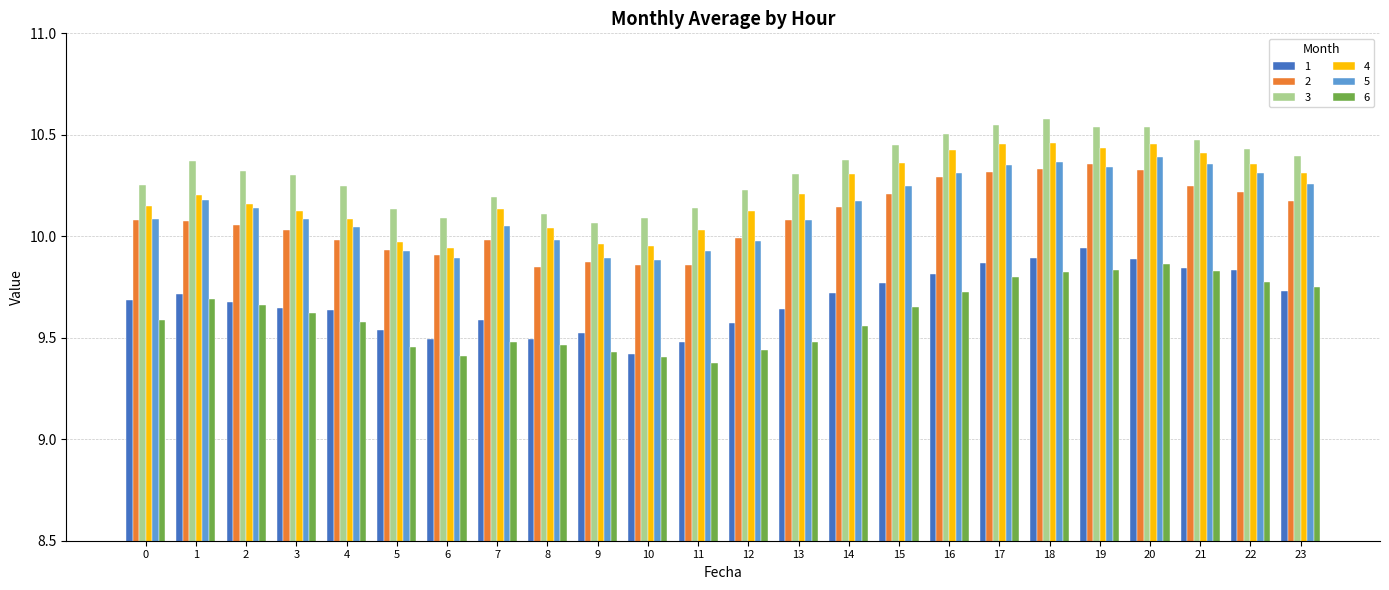

How many bars are there in total?

144